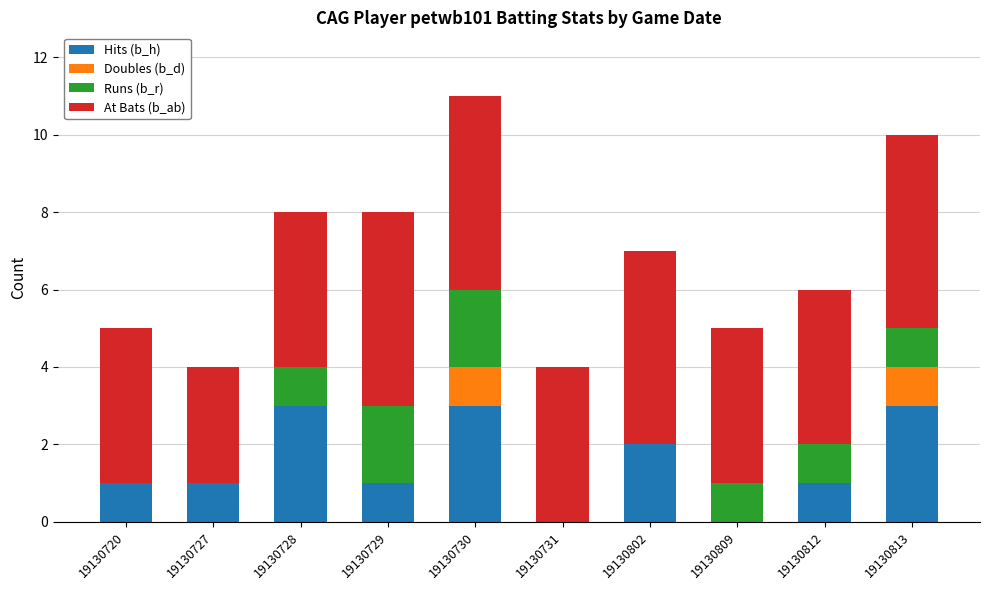

What is the sum of all Hits (b_h) values?

15